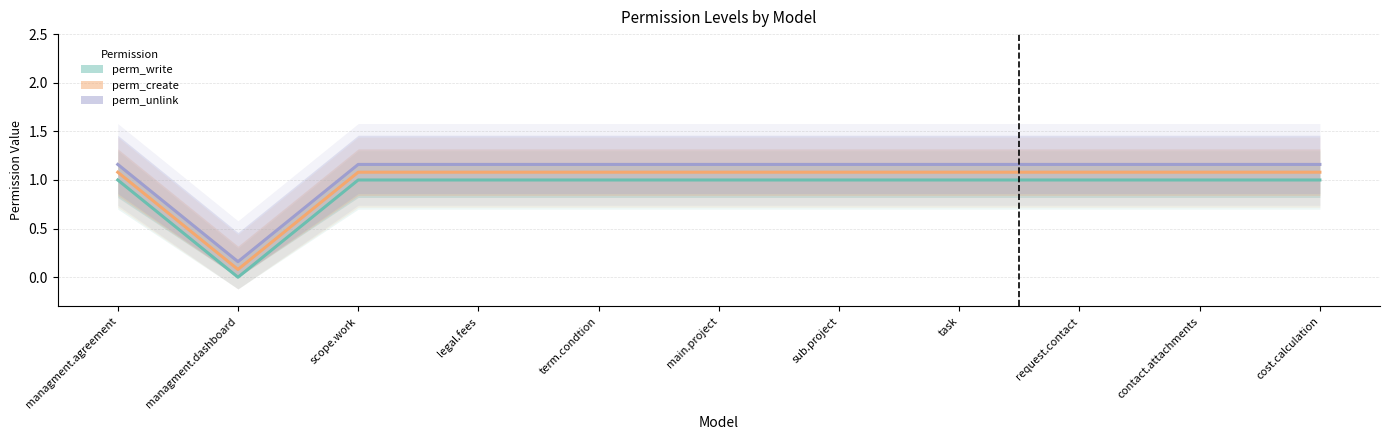

What is the label of the 8th point from the left?

task